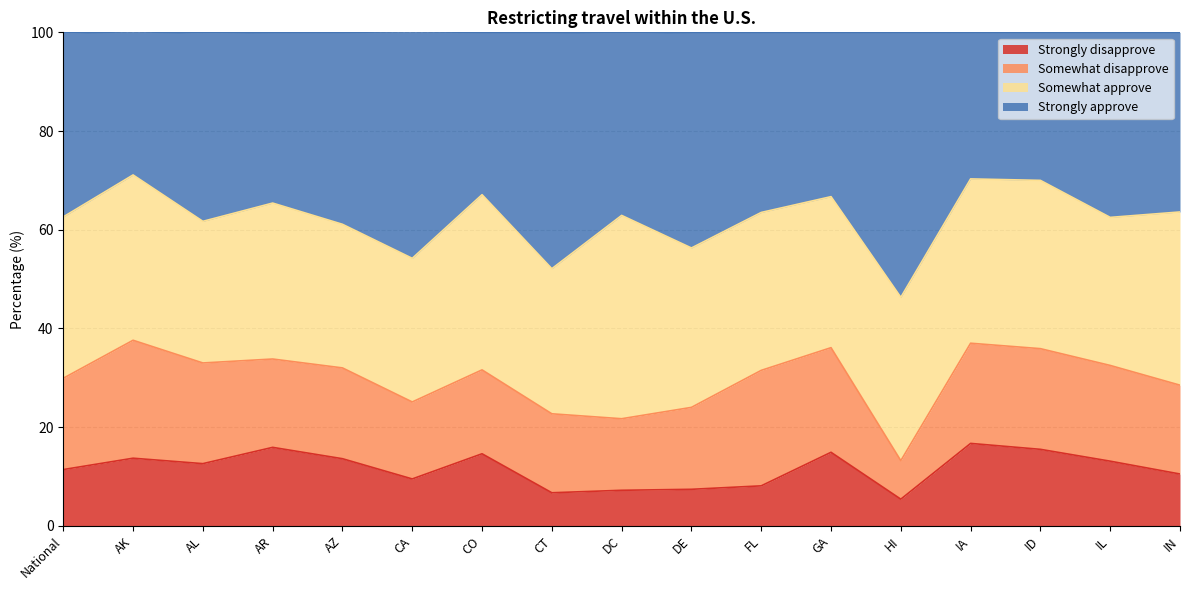

What are all the series names shown in the legend?

Strongly disapprove, Somewhat disapprove, Somewhat approve, Strongly approve